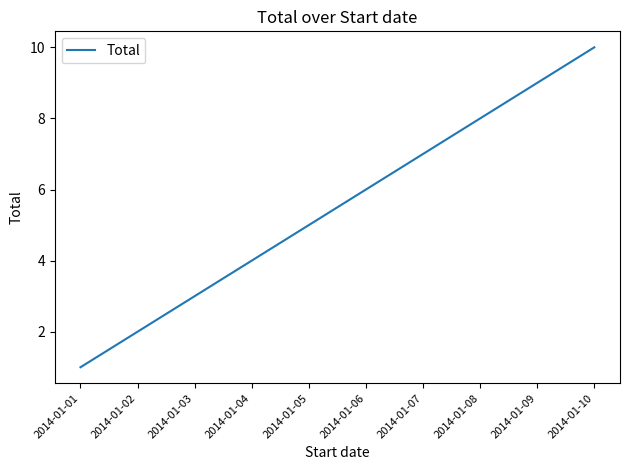

List the labels in order of value, largest first.

2014-01-10, 2014-01-09, 2014-01-08, 2014-01-07, 2014-01-06, 2014-01-05, 2014-01-04, 2014-01-03, 2014-01-02, 2014-01-01